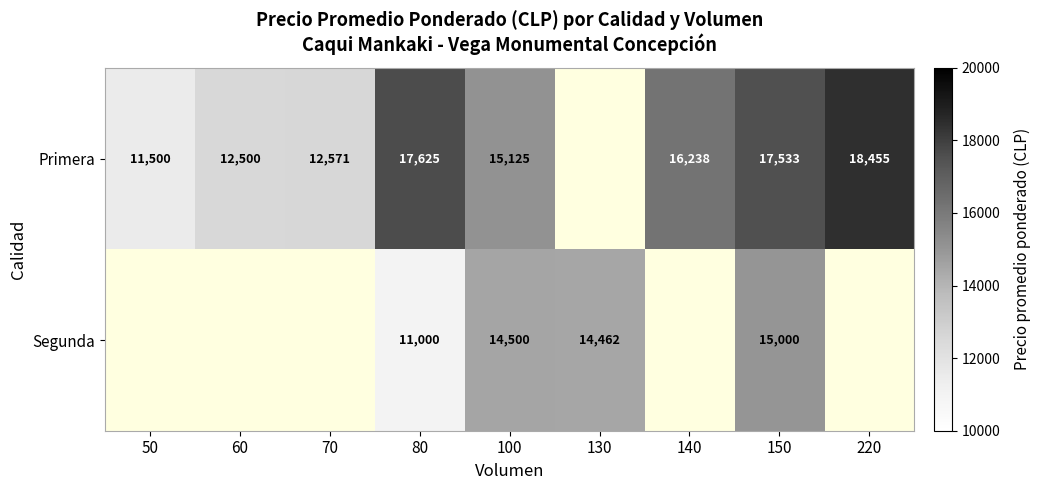

At which category is the sum across all series the highest?

150